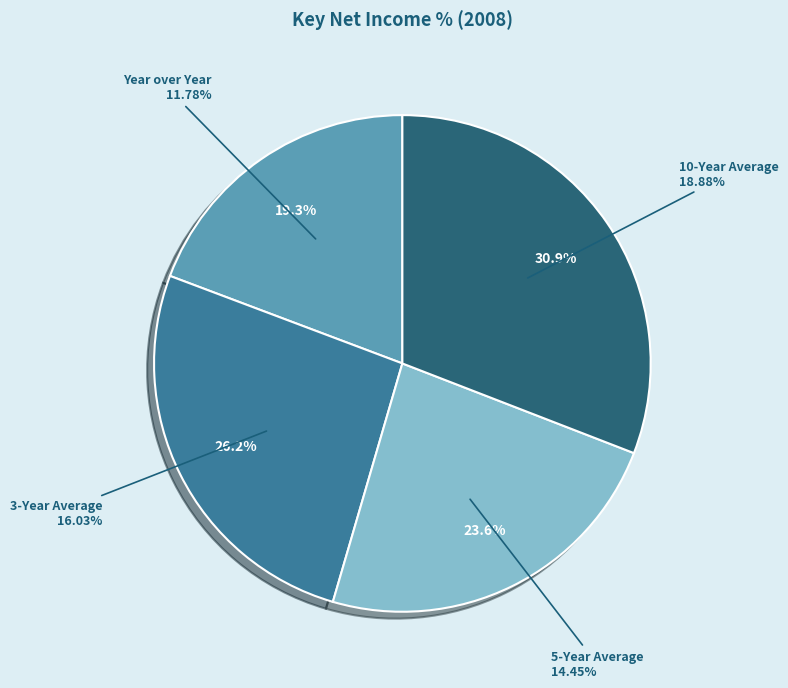

Which category has the smallest portion of the pie?

Year over Year